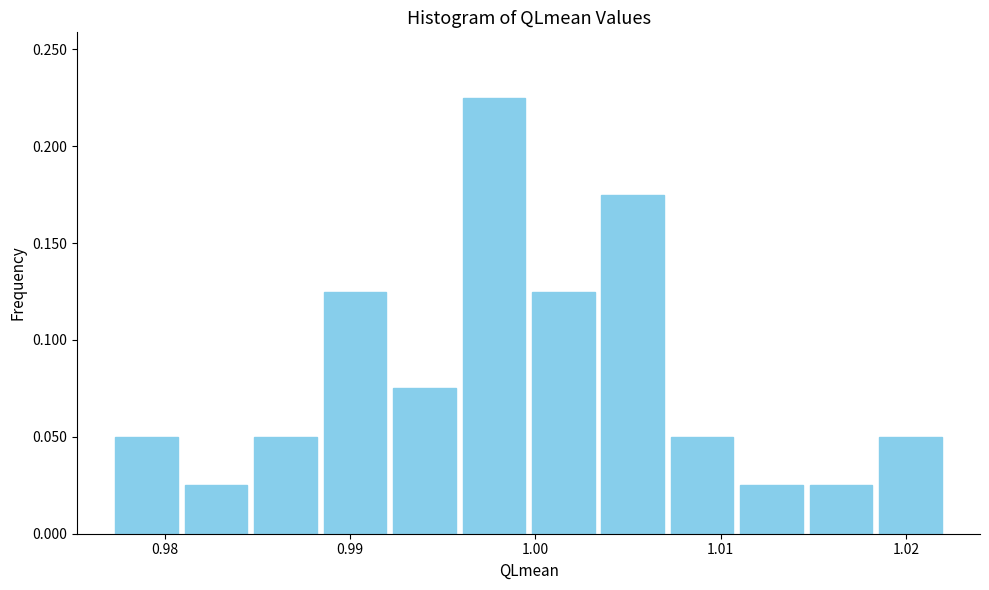

Read against the x-axis, roughly where is the centre of the tallest bar?

0.998